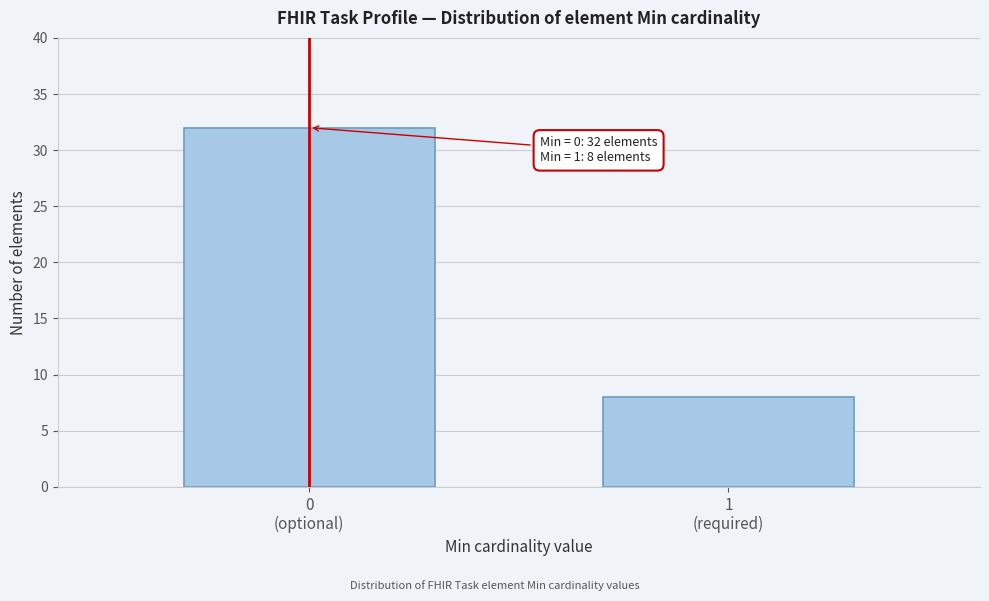

Reading left to right, what are all the values shown in this chart?

32	8